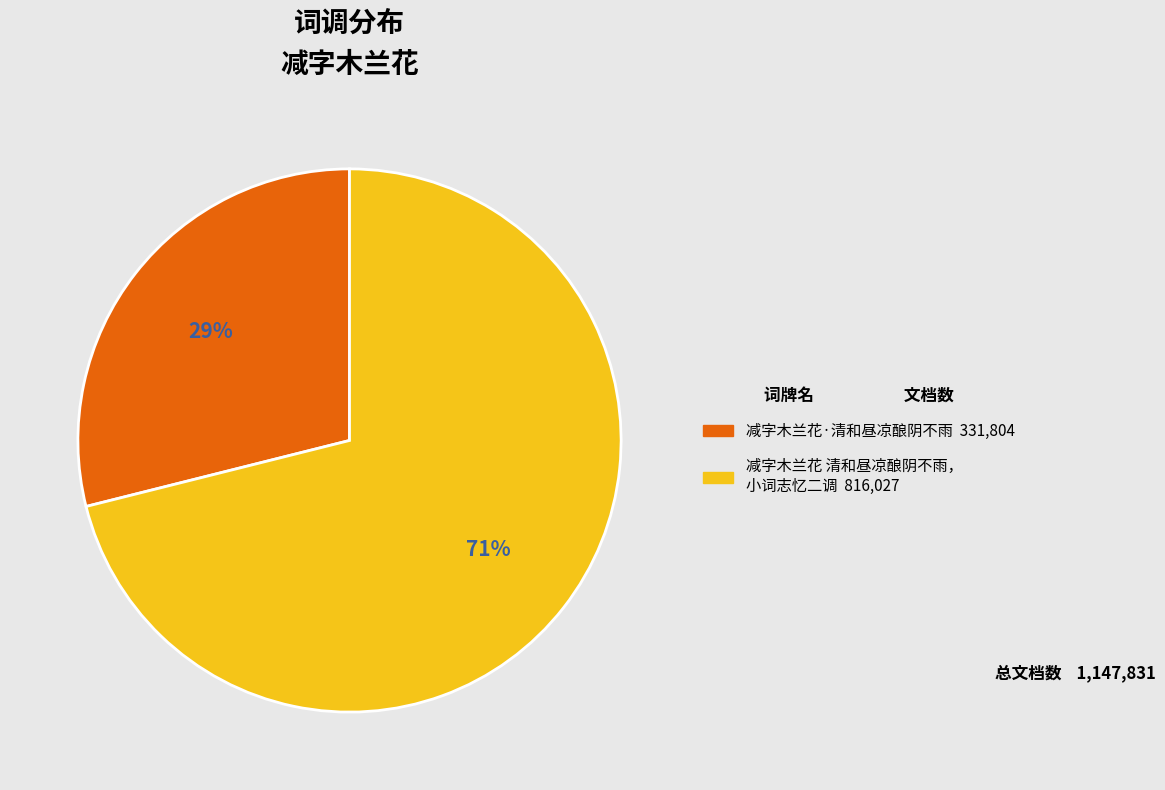

To the nearest percent, what is the average slice percentage?

50%